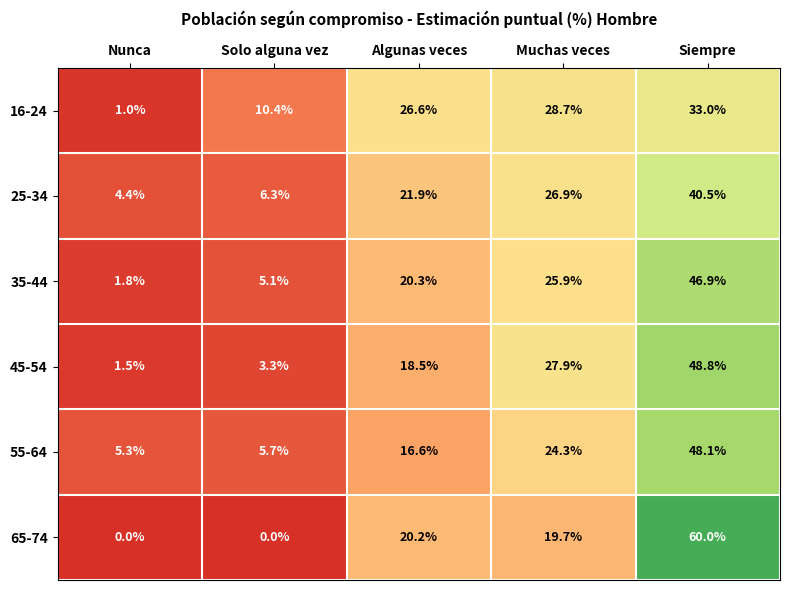

Which series has the largest range (max minus min)?

65-74